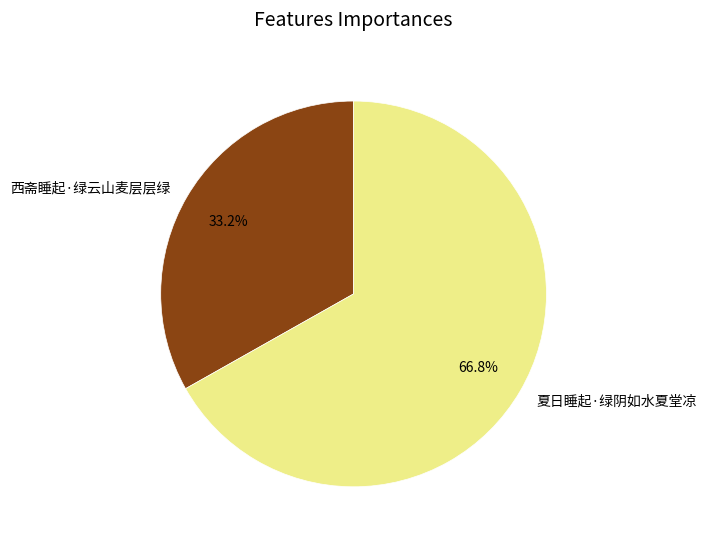

To the nearest percent, what percentage of the pie is 西斋睡起·绿云山麦层层绿?

33%